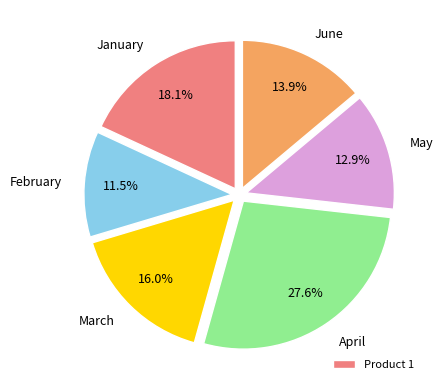

To the nearest percent, what percentage of the pie is April?

28%